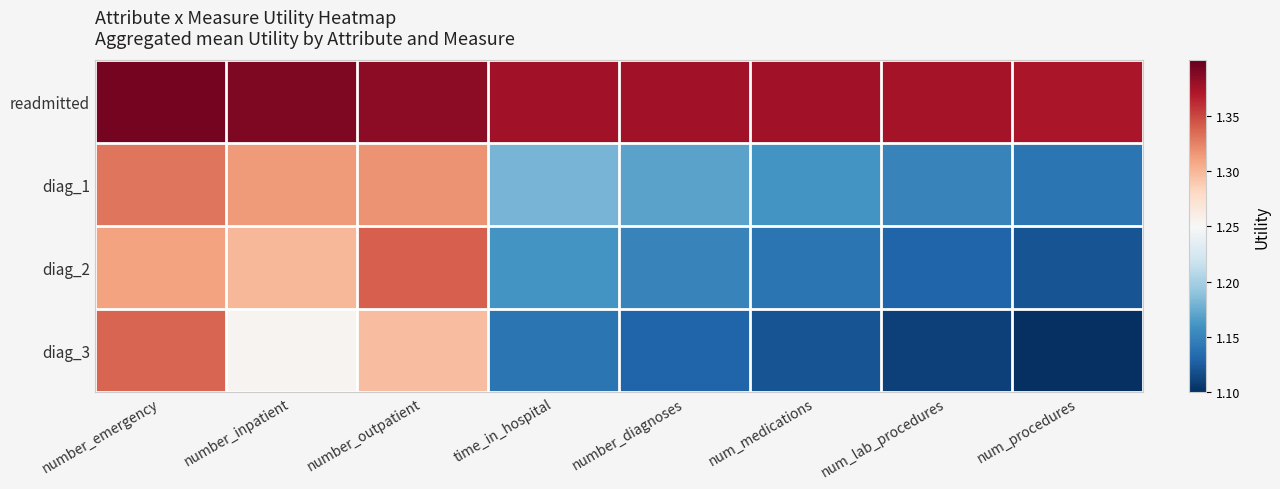

What is the minimum value shown in the chart?

1.1